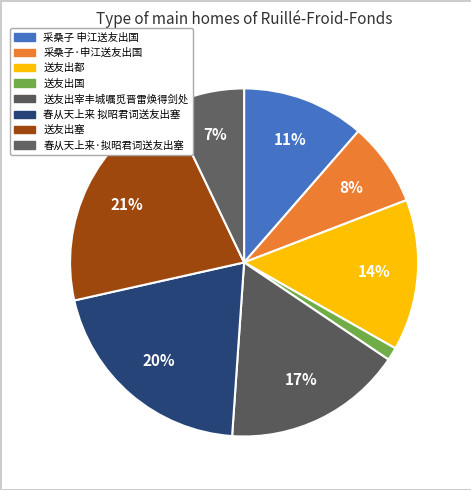

To the nearest percent, what percentage of the pie is 春从天上来·拟昭君词送友出塞?

7%